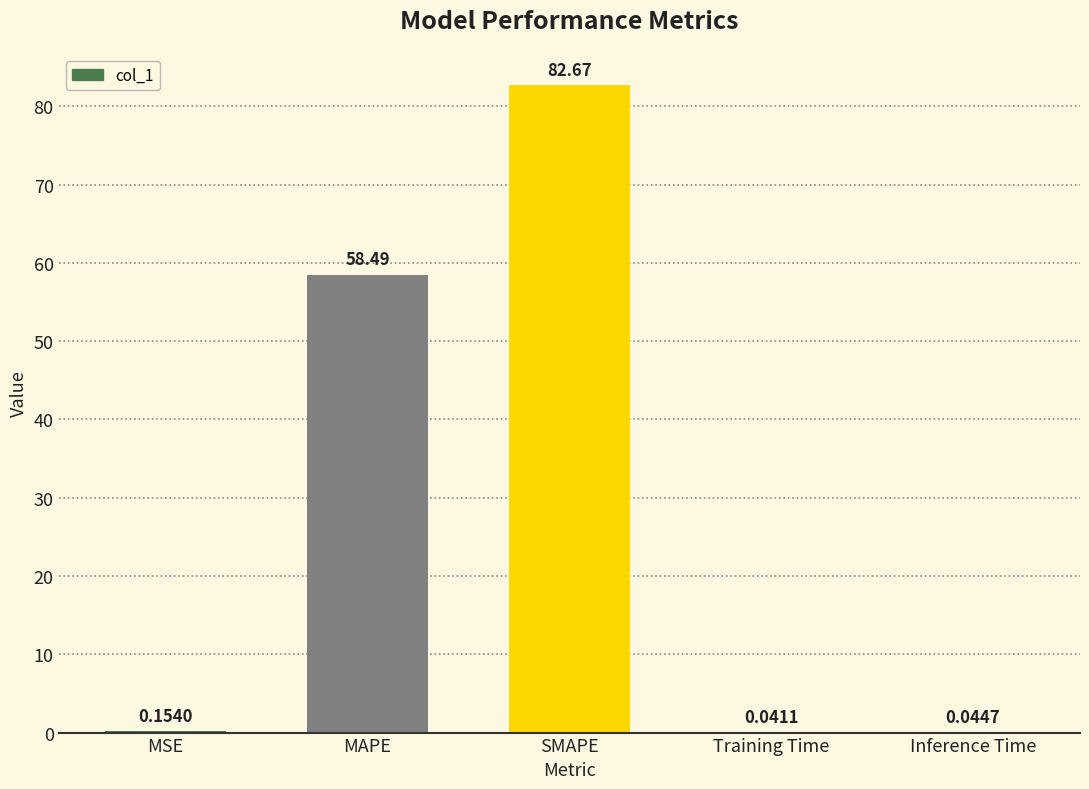

Between MAPE and Training Time, which is larger?

MAPE